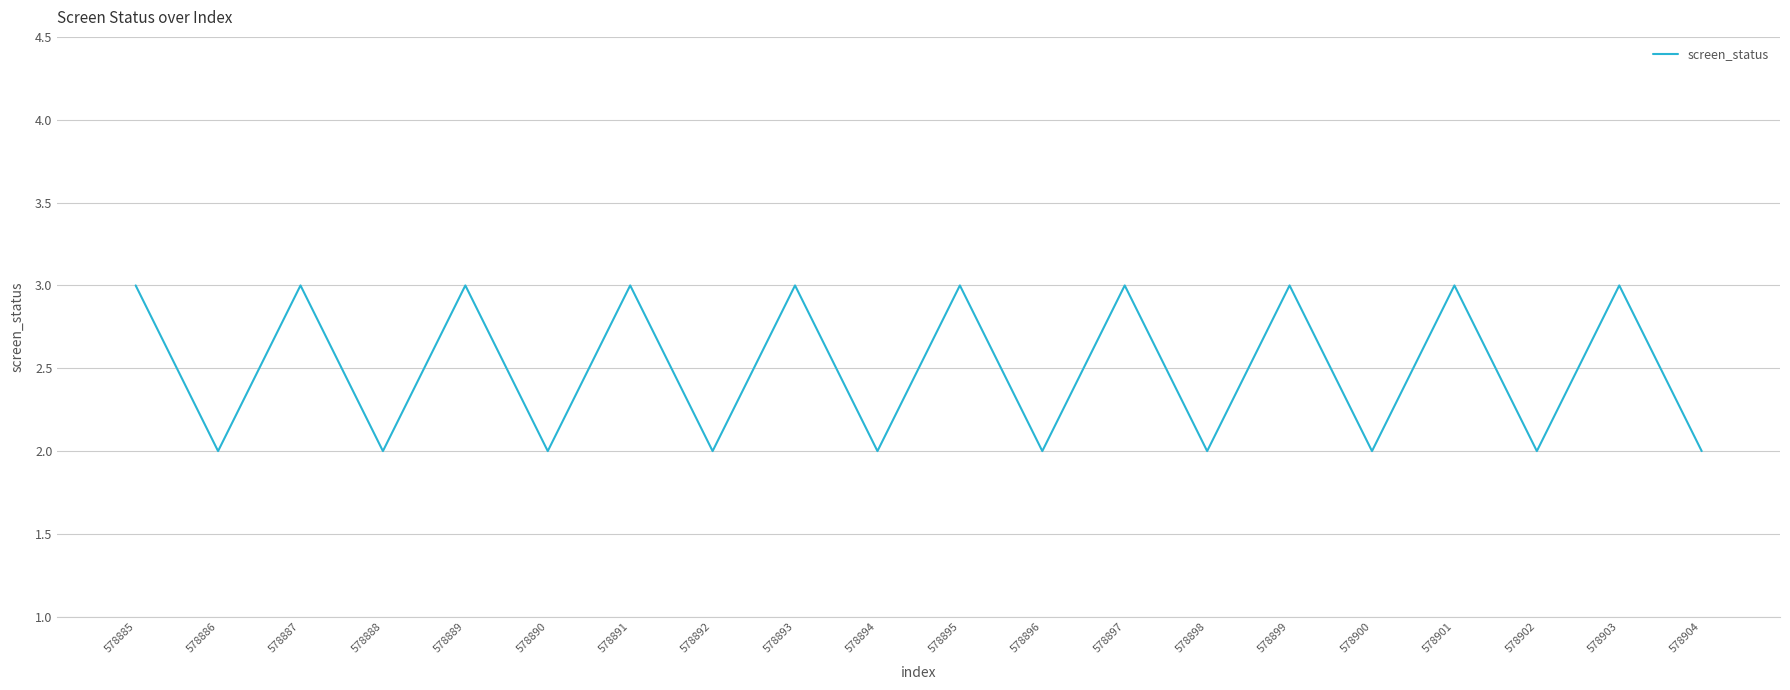

True or false: the data shows 1 at 578902.

False